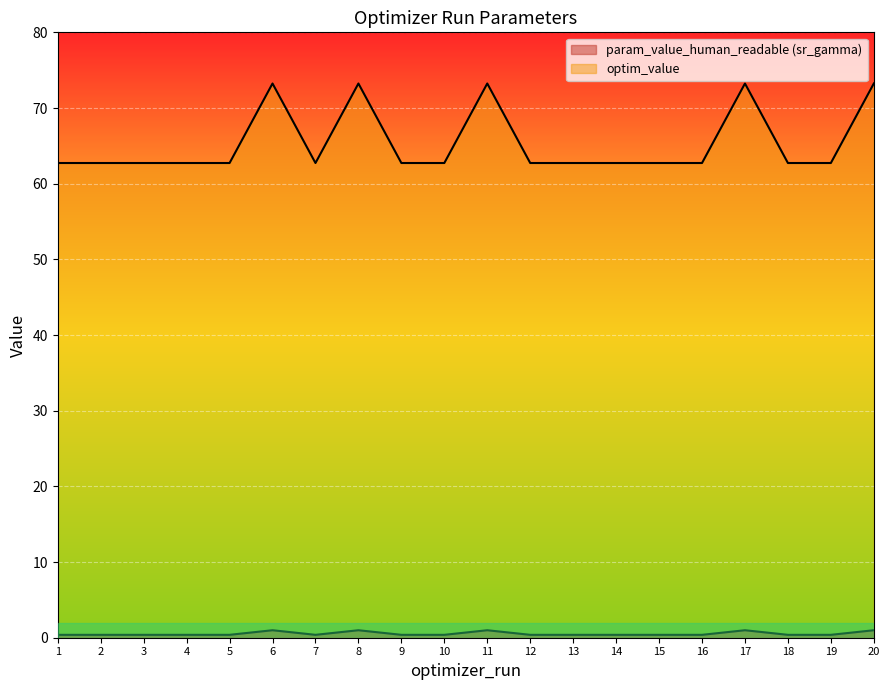

What is the average value of the param_value_human_readable_sr_gamma series?

0.5